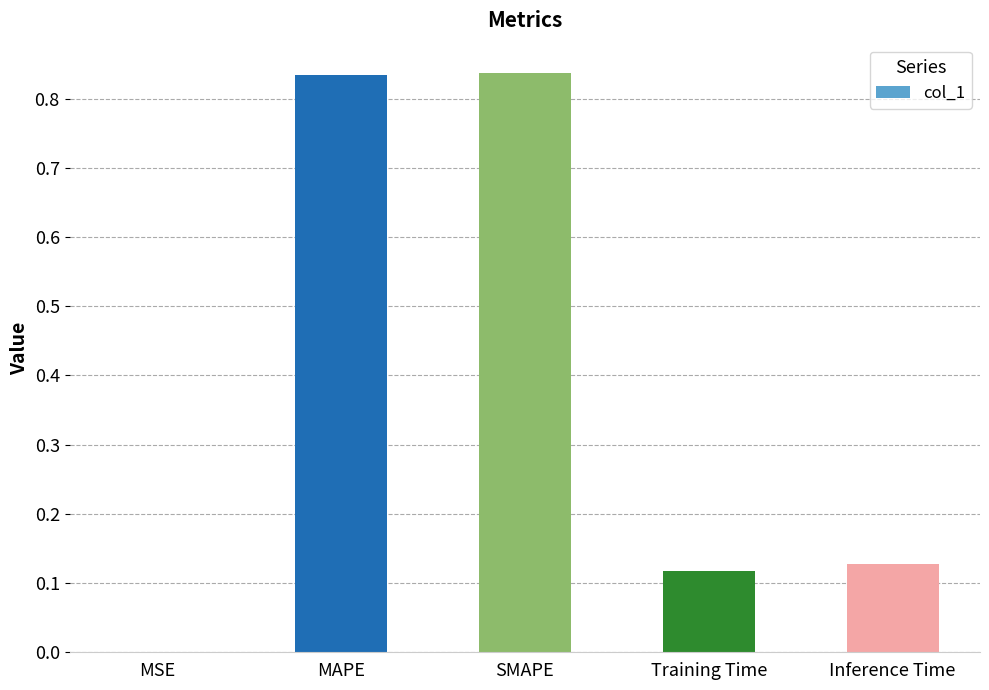

What is the change in value from MAPE to Inference Time?

-0.7